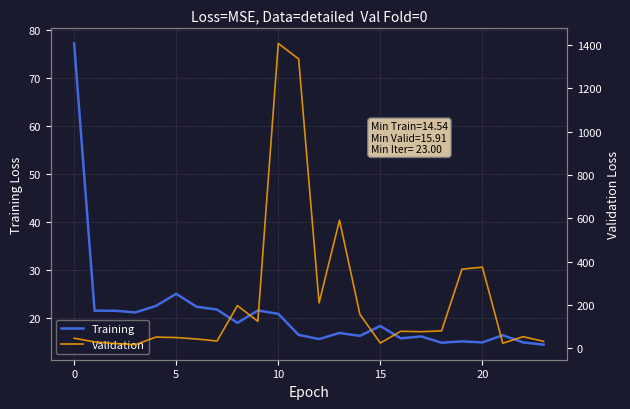

Reading right to left, list all the values displayed in this chart.

Training: 14.5	15.0	16.5	15.0	15.2	14.9	16.3	15.9	18.4	16.4	17.0	15.7	16.6	20.9	21.6	19.1	21.8	22.4	25.1	22.6	21.2	21.6	21.6	77.2
Validation: 31.1	52.8	22.6	374.0	364.6	79.6	75.8	77.8	23.2	156.1	590.8	208.7	1335.9	1408.0	123.6	196.4	32.7	42.1	48.7	50.8	15.9	21.1	28.5	45.8